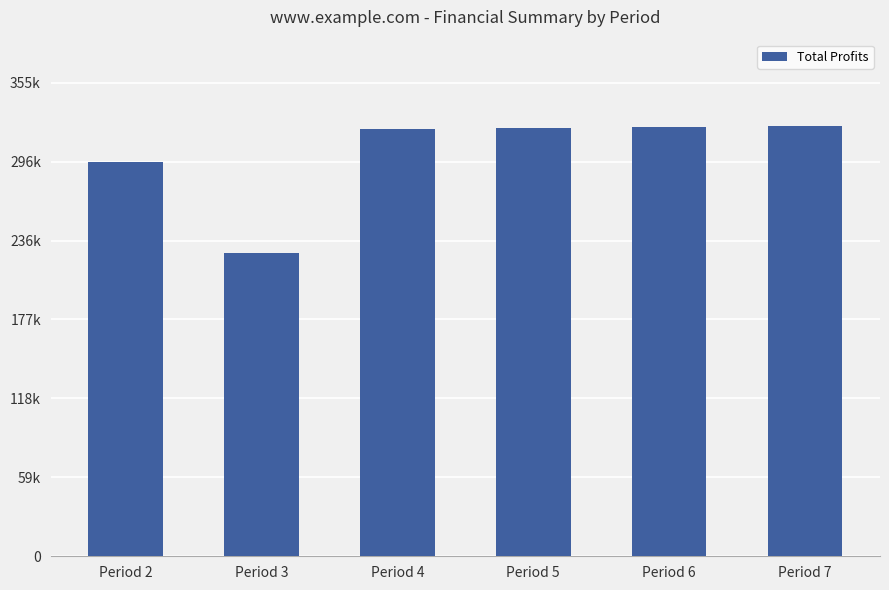

What is the value of the 2nd bar from the left?

227647.7